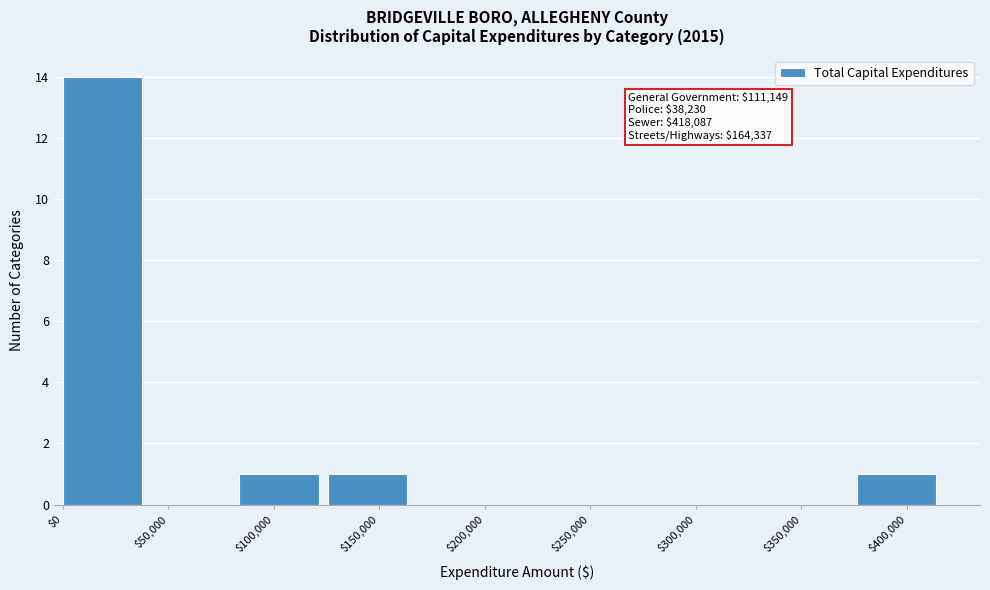

Which range on the x-axis has the tallest bar?

0 to 40000